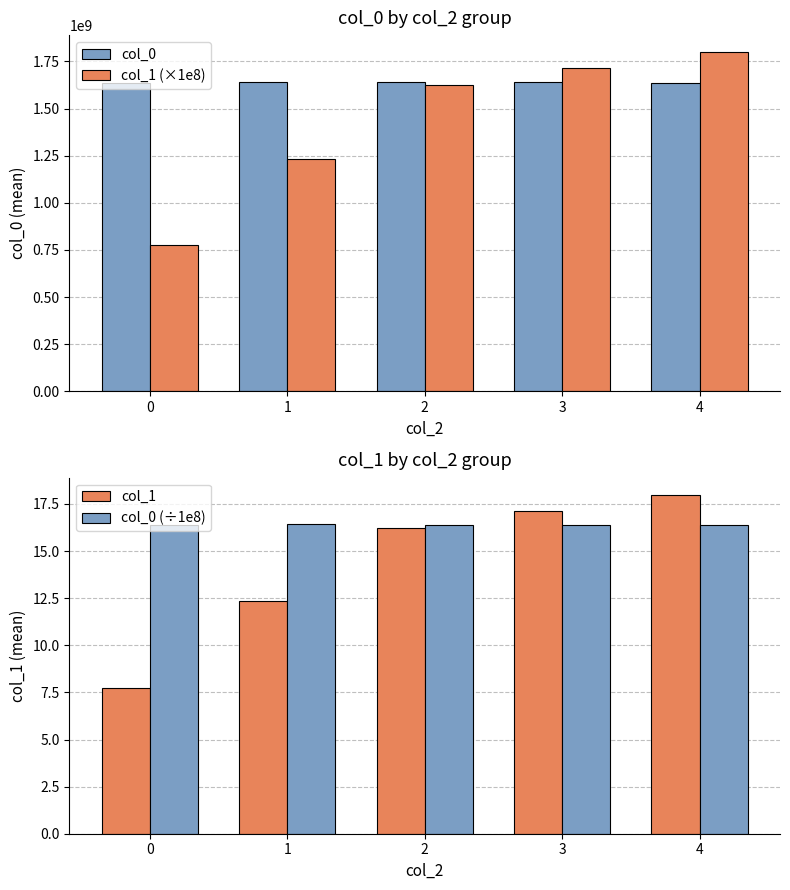

Does the chart contain stacked bars?

No